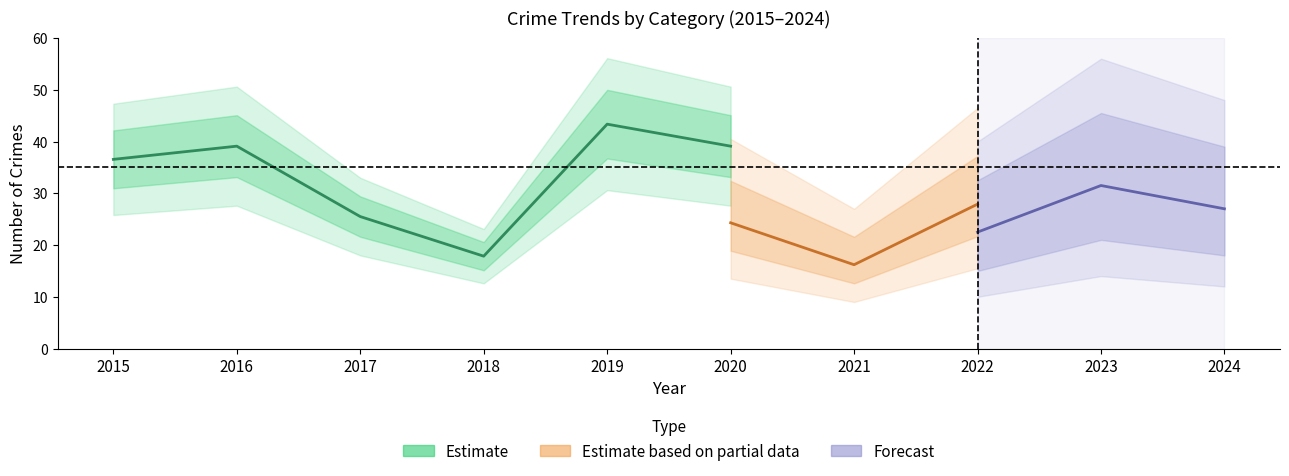

Count the number of categories in the chart.

10